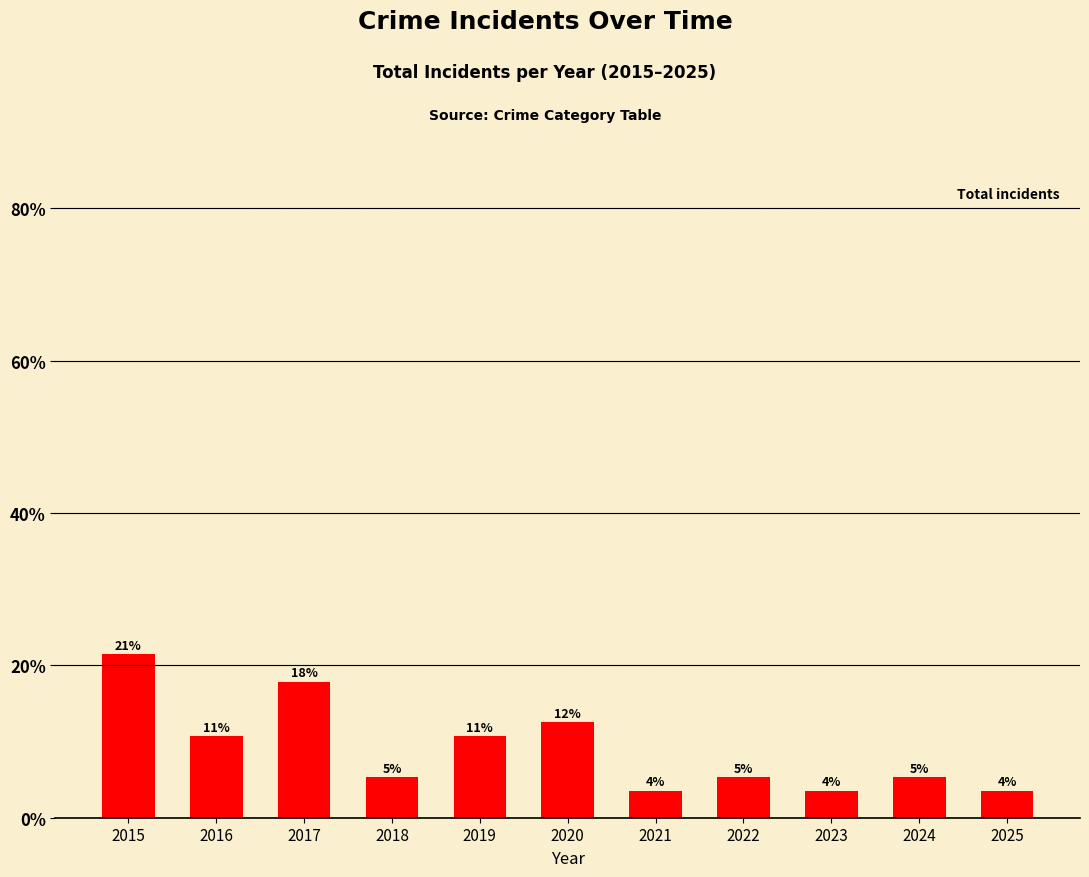

What is the difference between the maximum and minimum values?

17.9